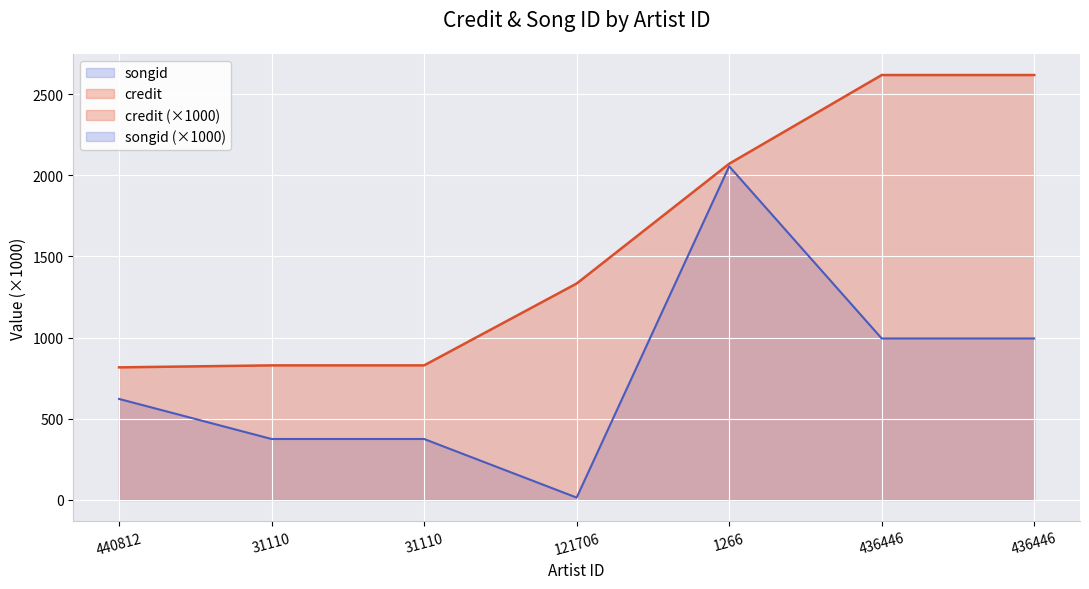

The songid series shows 6.2 at 121706. True or false?

False